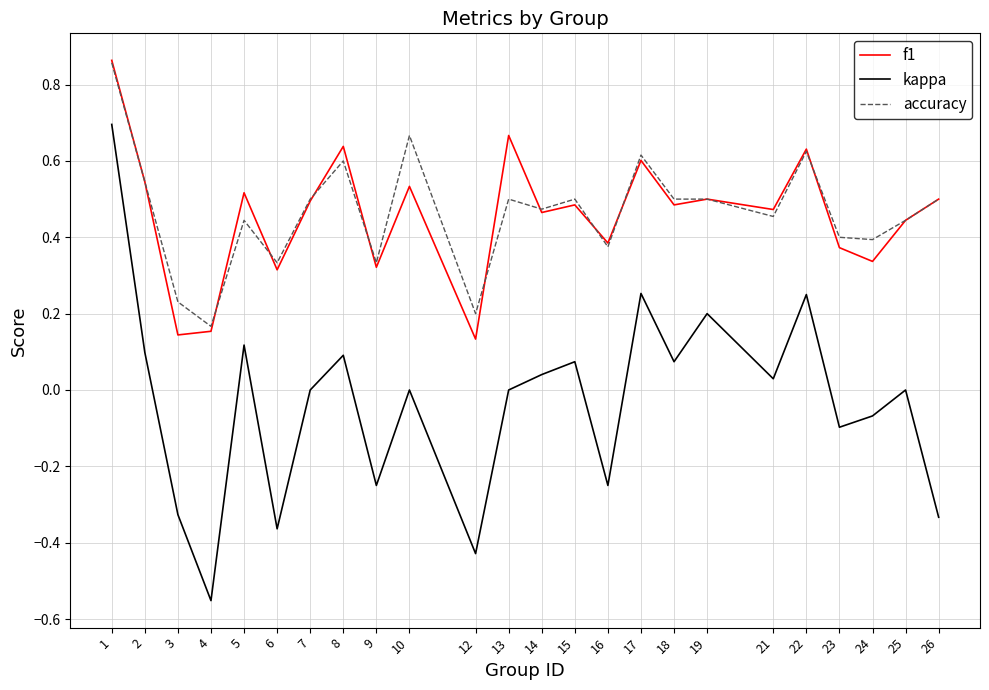

Is it true that f1 equals 0.6 at 22?

True